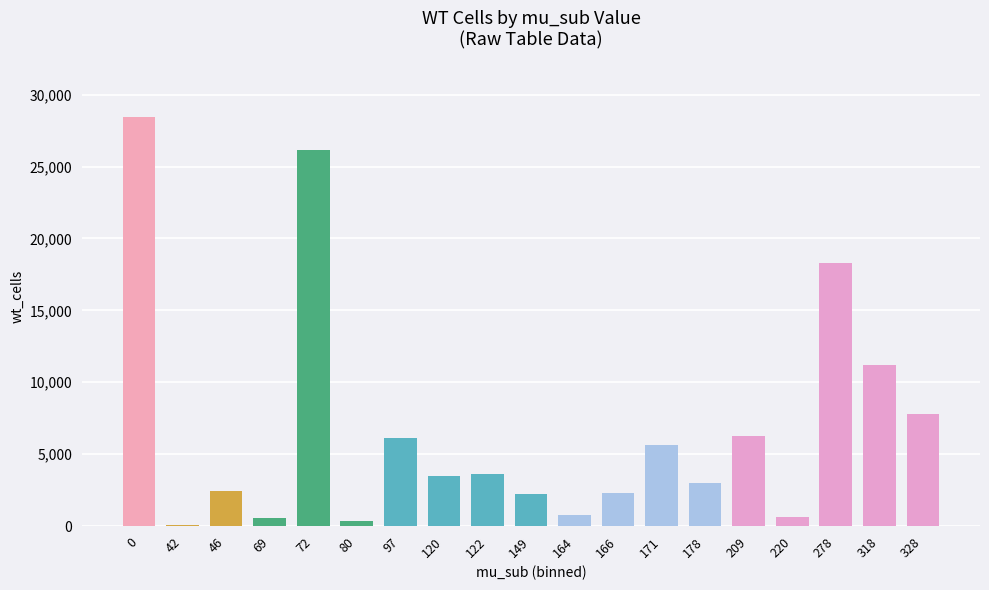

What is the sum of all values?

129473